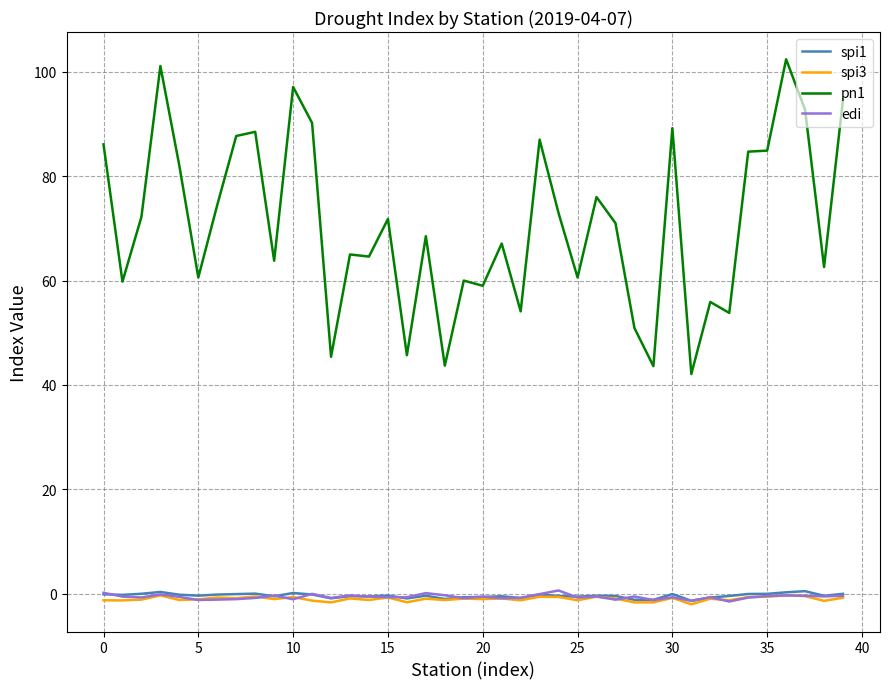

Which series has the largest range (max minus min)?

pn1